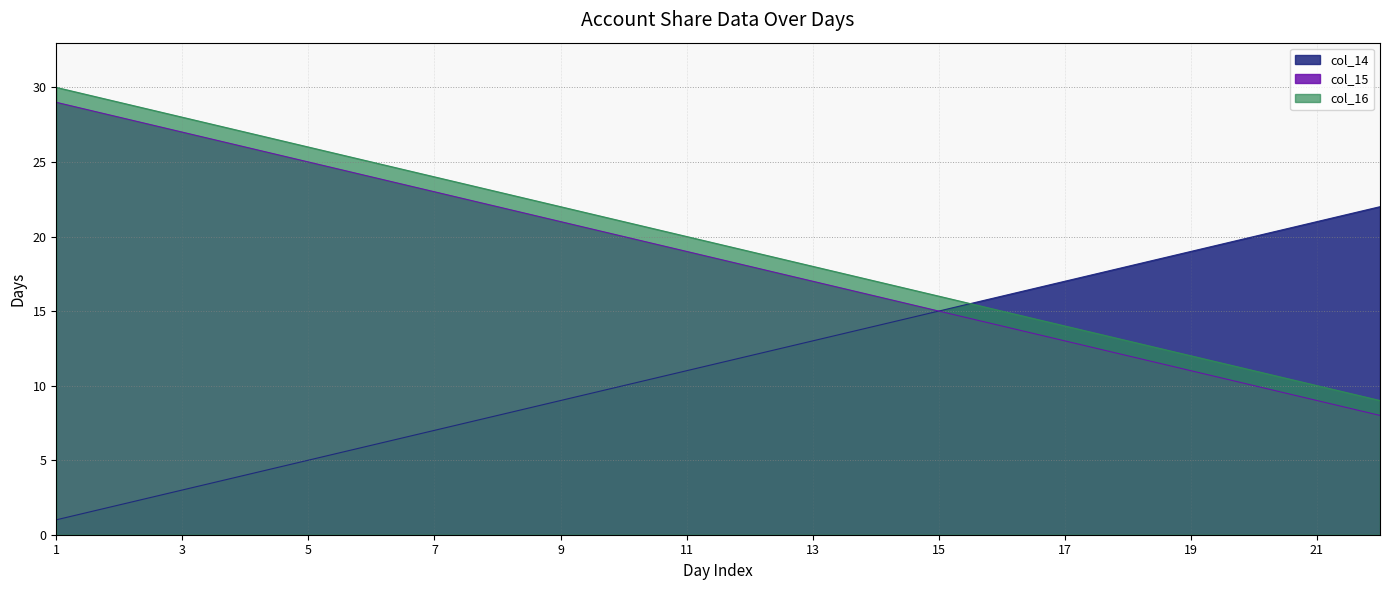

Is it true that col_15 equals 27 at 3?

True